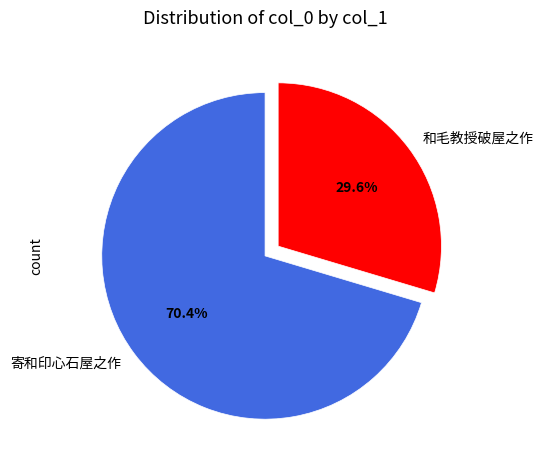

Which slice is the smallest?

和毛教授破屋之作